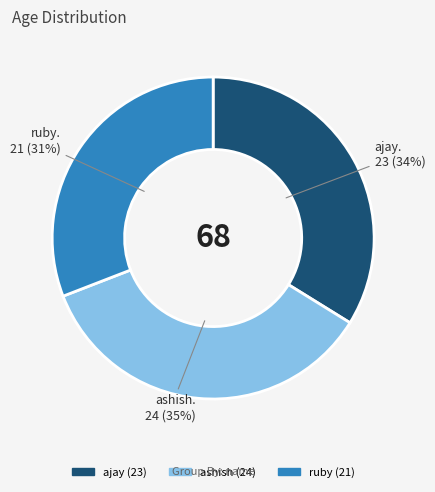

Is there any slice that represents more than half of the pie?

No